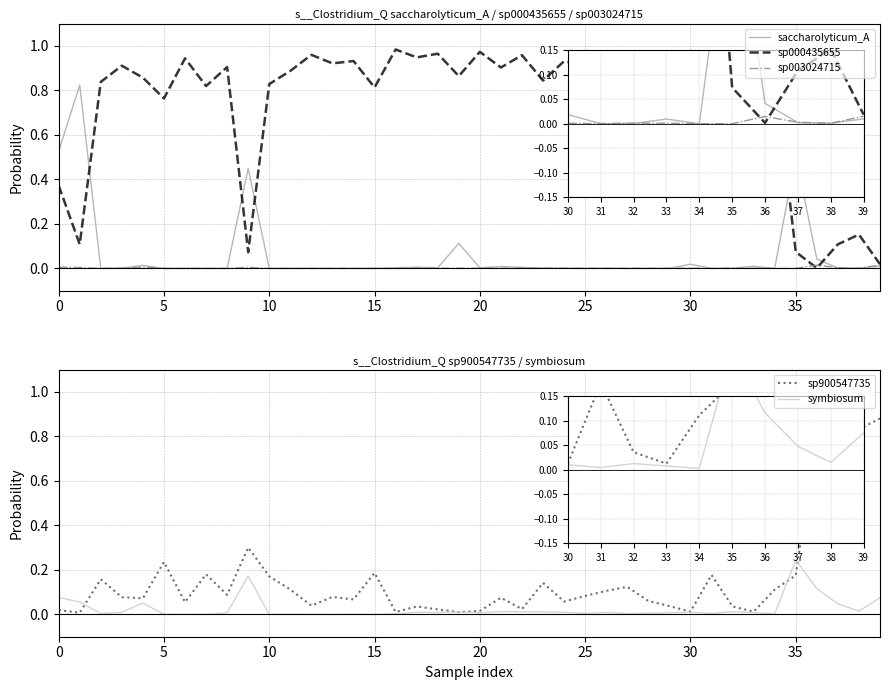

Where is saccharolyticum_A nearest to the value 0?

13